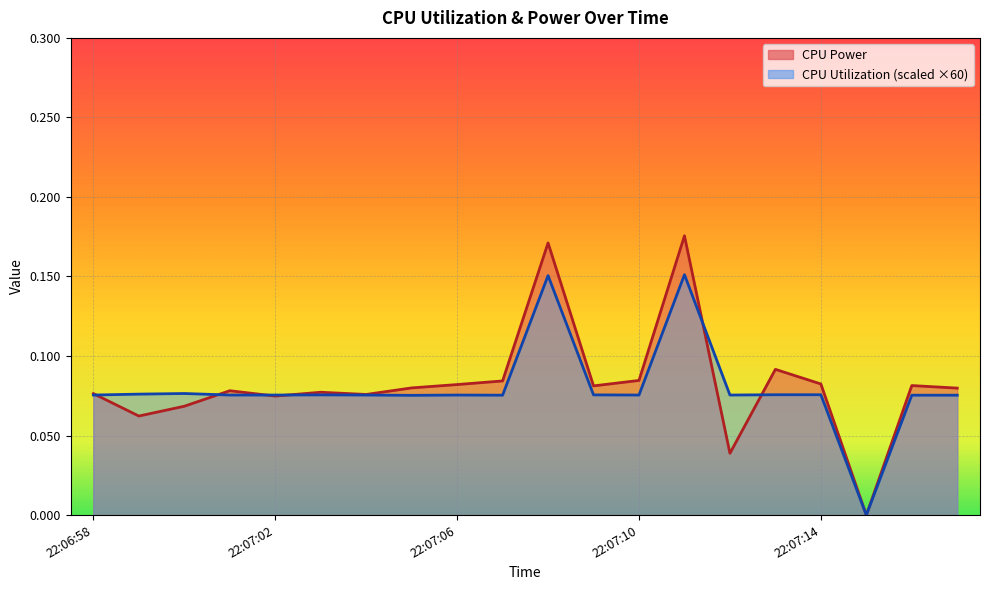

What is the approximate value of CPU Utilization at 22:07:08?

0.2